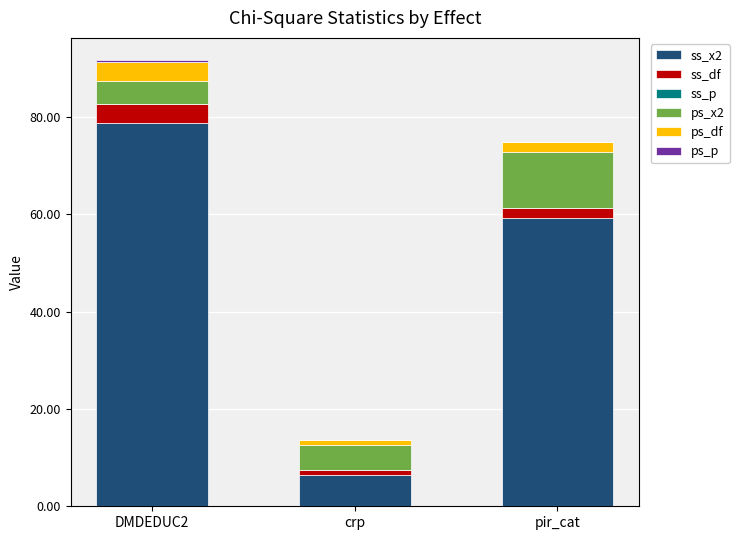

At which category is the sum across all series the highest?

DMDEDUC2